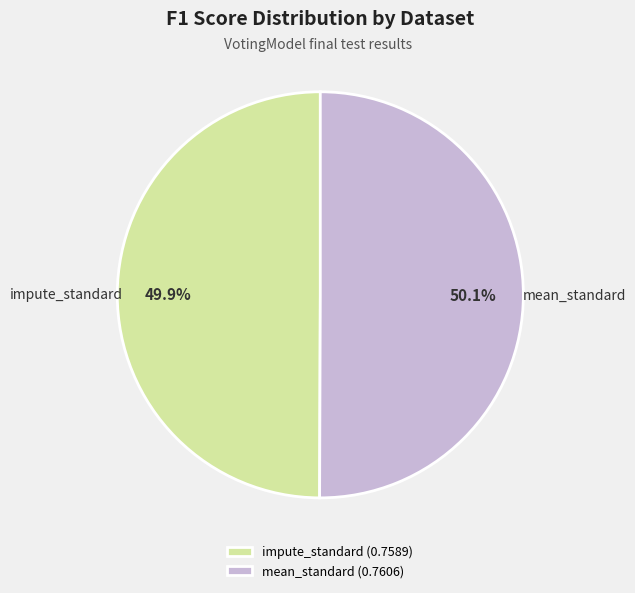

Combined, do impute_standard and mean_standard account for over 50%?

Yes